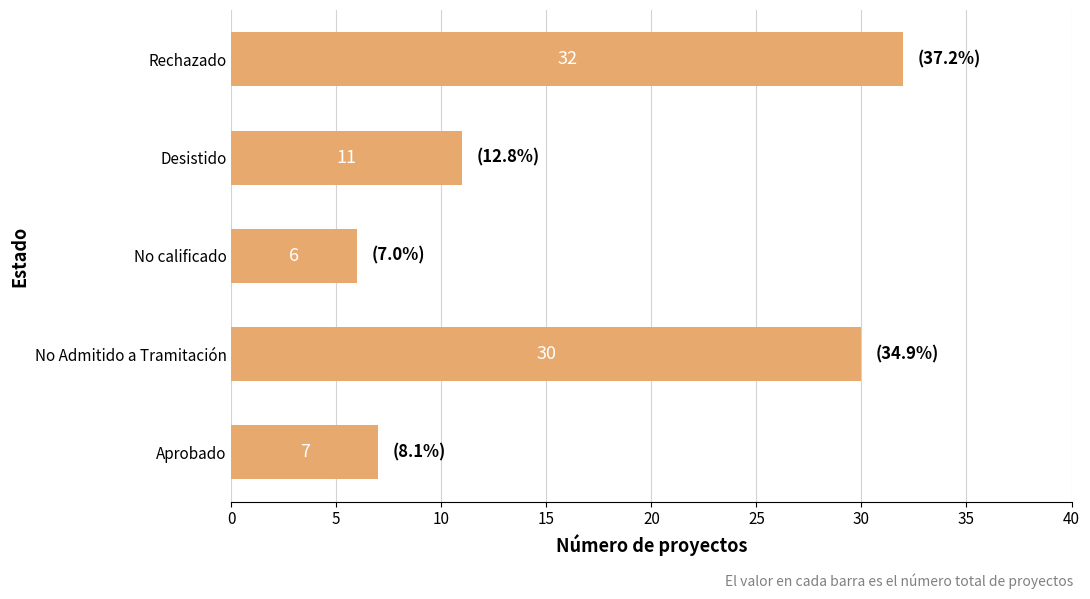

What is the difference between the maximum and minimum values?

26